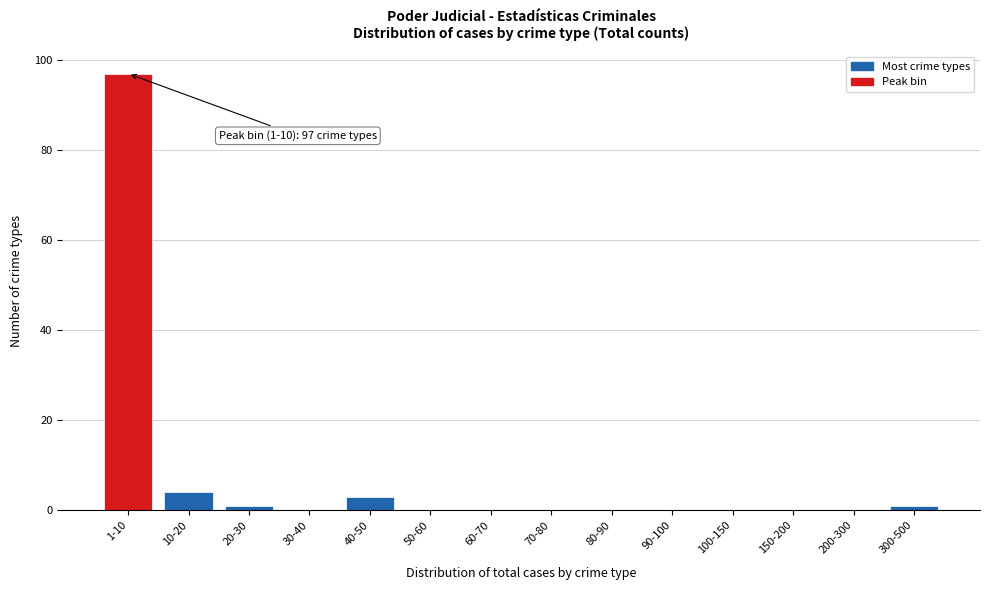

Reading right to left, what are all the values shown in this chart?

300-500=1	200-300=0	150-200=0	100-150=0	90-100=0	80-90=0	70-80=0	60-70=0	50-60=0	40-50=3	30-40=0	20-30=1	10-20=4	1-10=97